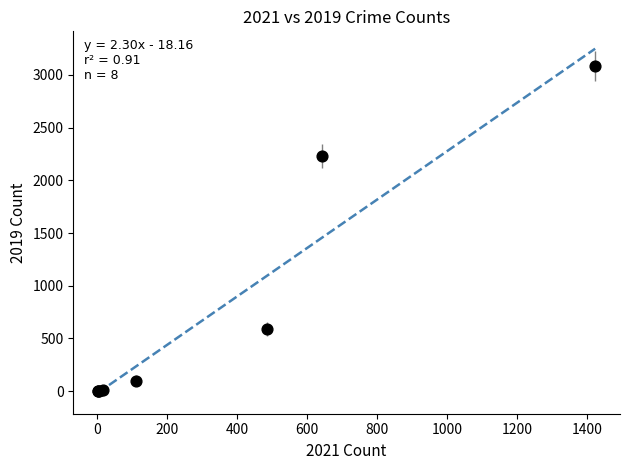

What Y value in the scatter plot is closest to 1540?

2230